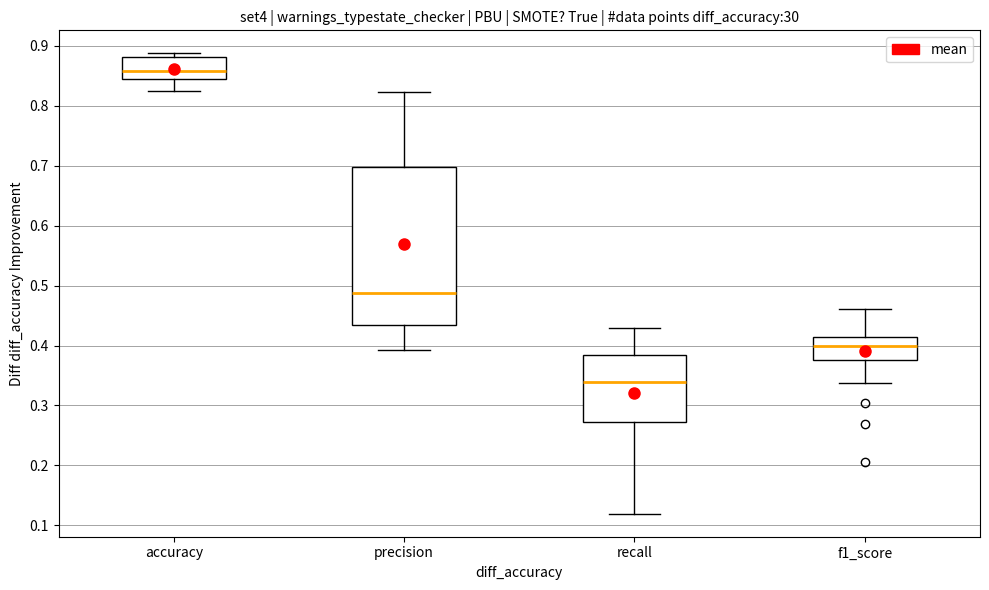

Where does the median line of the box for recall sit on the y-axis? The values are not printed on the chart, so give them approximately, as read against the axis.

0.34